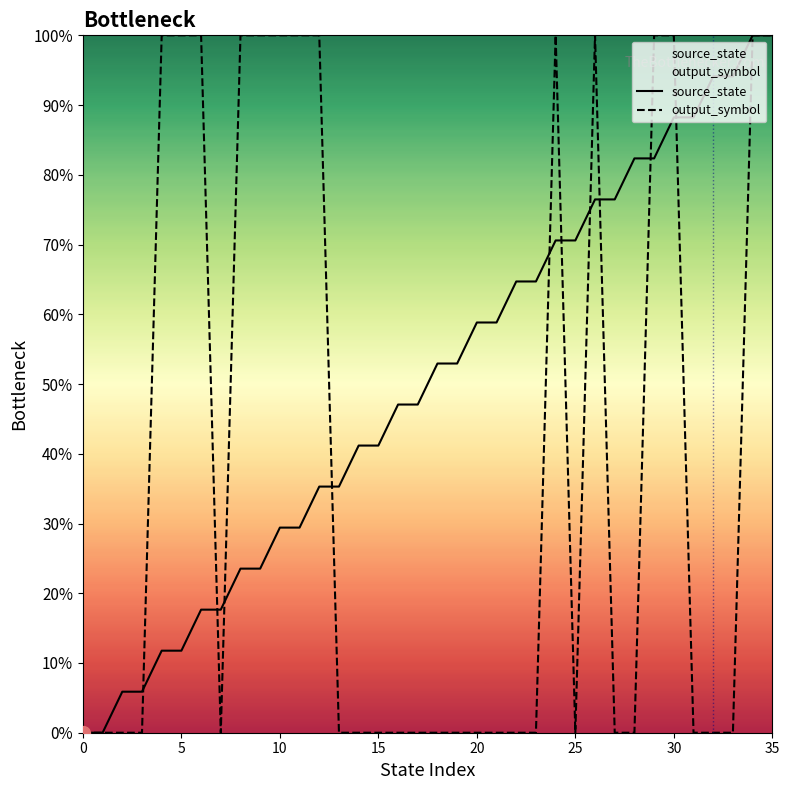

The output_symbol series shows 0.0 at 17. True or false?

True